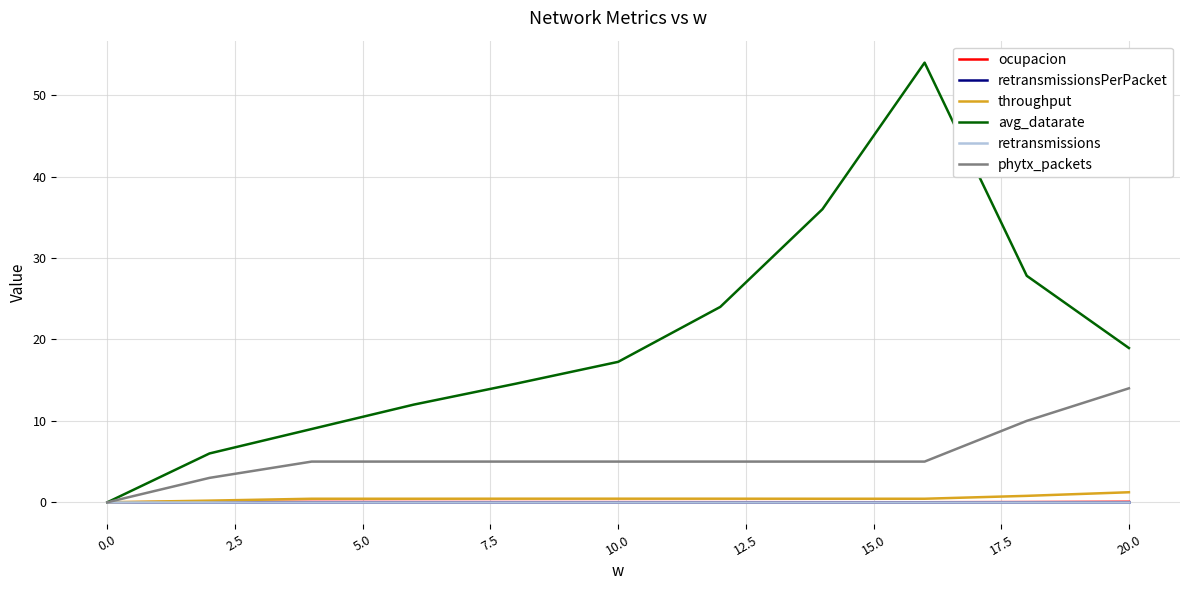

What is the label of the 6th point from the left?

10.0